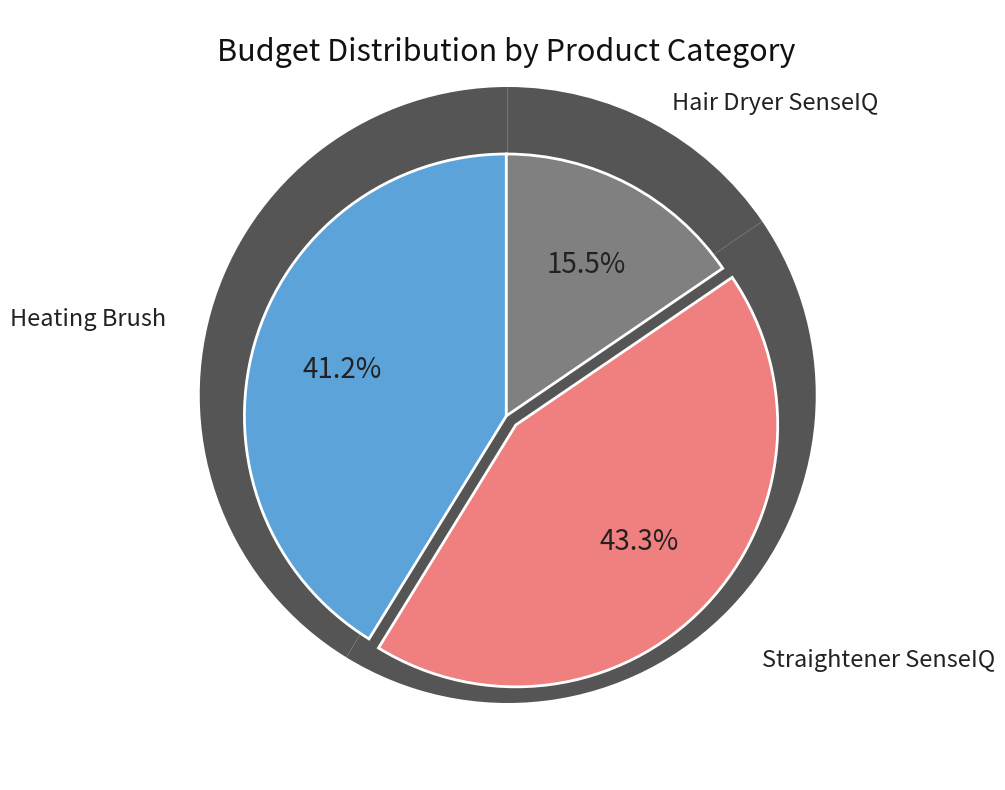

What is the largest slice in the pie chart?

Straightener SenseIQ